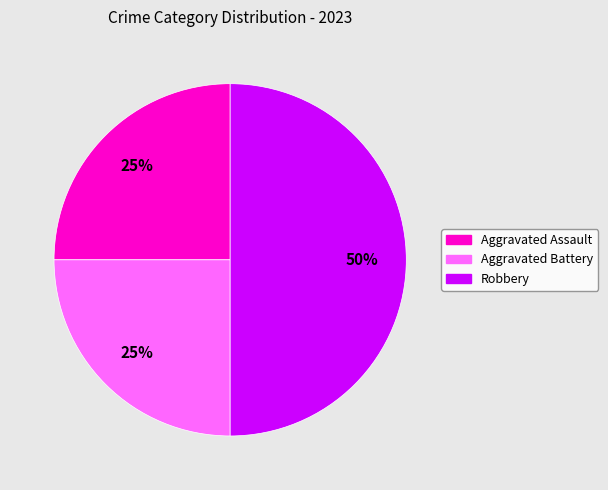

Combined, do Aggravated Assault and Robbery account for over 50%?

Yes